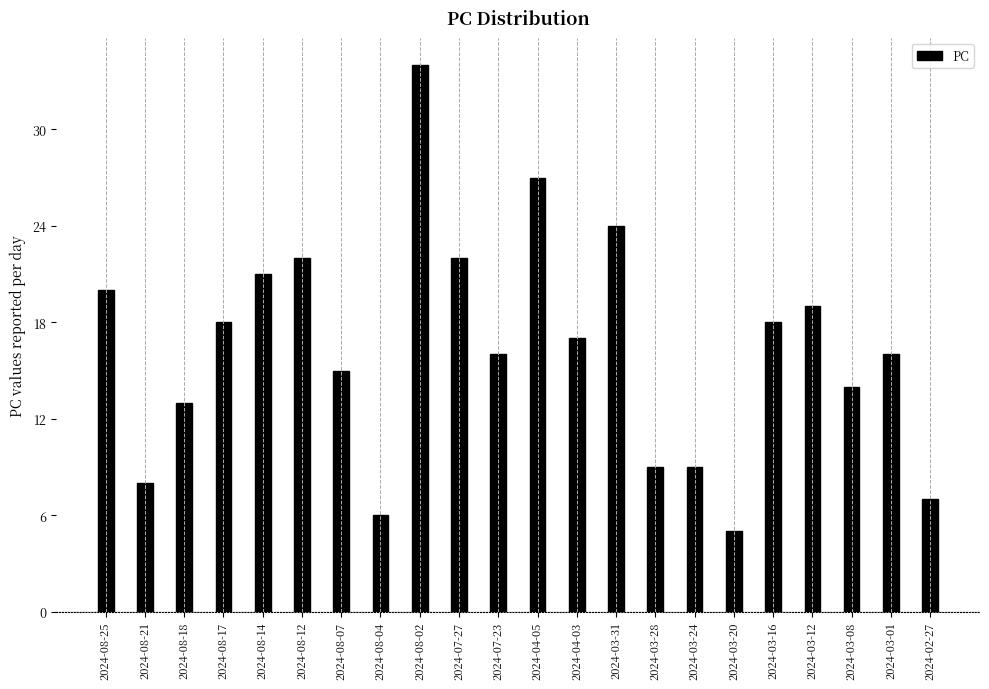

Reading left to right, what are all the values shown in this chart?

2024-08-25=20	2024-08-21=8	2024-08-18=13	2024-08-17=18	2024-08-14=21	2024-08-12=22	2024-08-07=15	2024-08-04=6	2024-08-02=34	2024-07-27=22	2024-07-23=16	2024-04-05=27	2024-04-03=17	2024-03-31=24	2024-03-28=9	2024-03-24=9	2024-03-20=5	2024-03-16=18	2024-03-12=19	2024-03-08=14	2024-03-01=16	2024-02-27=7